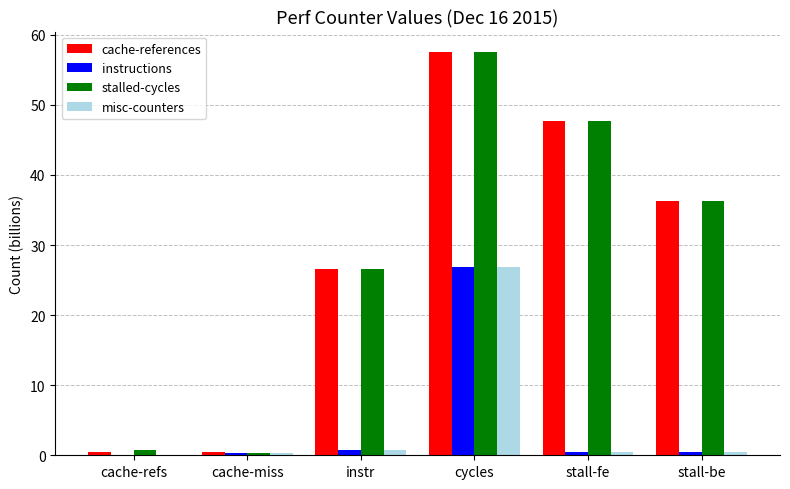

Is it true that stalled-cycles equals 0.3 at cache-miss?

True